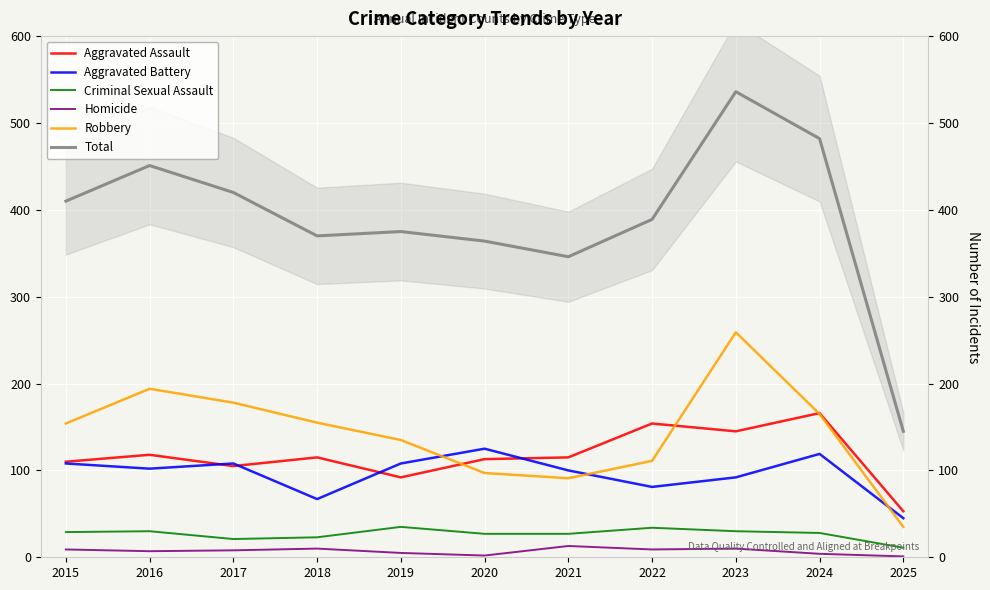

True or false: Aggravated Battery has a value of 154 at 2023.

False